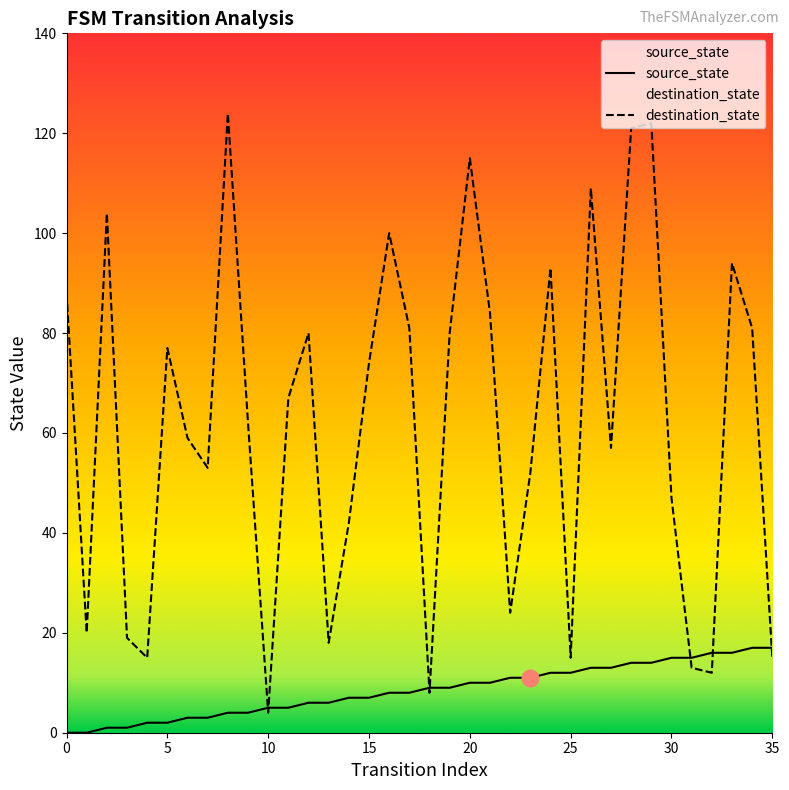

What is the maximum value shown in the chart?

124